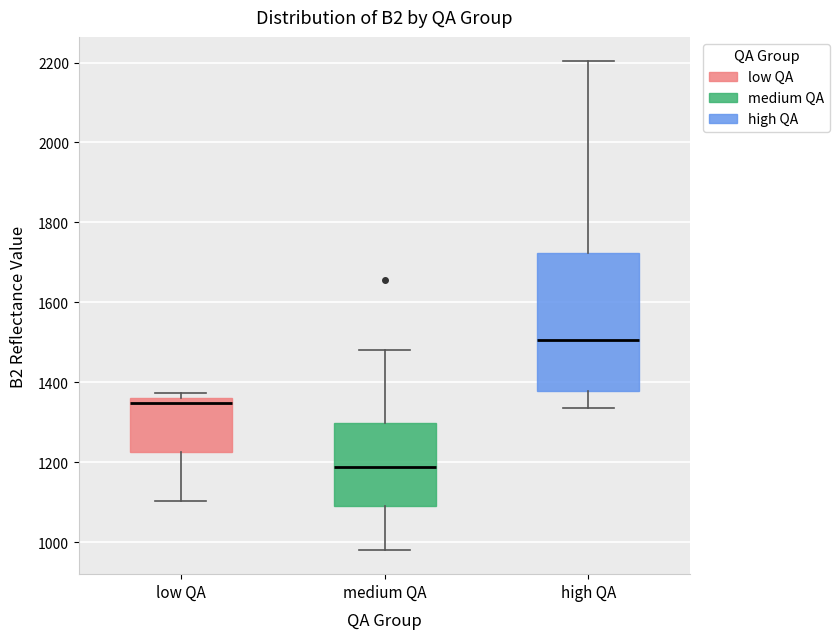

Which box's median line is the lowest?

medium QA